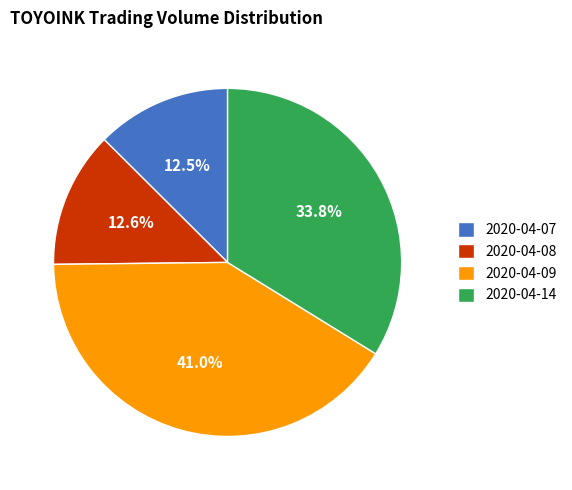

What percentage is NOT represented by 2020-04-08?

87.4%